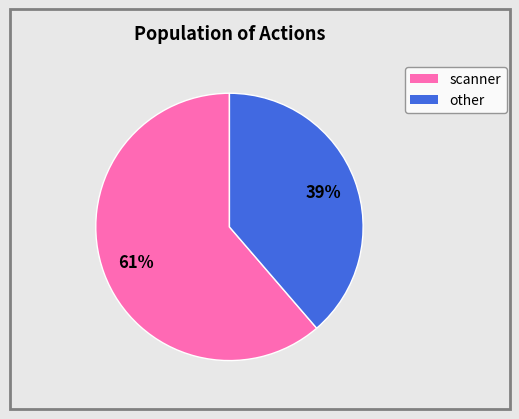

To the nearest percent, what is the average slice percentage?

50%